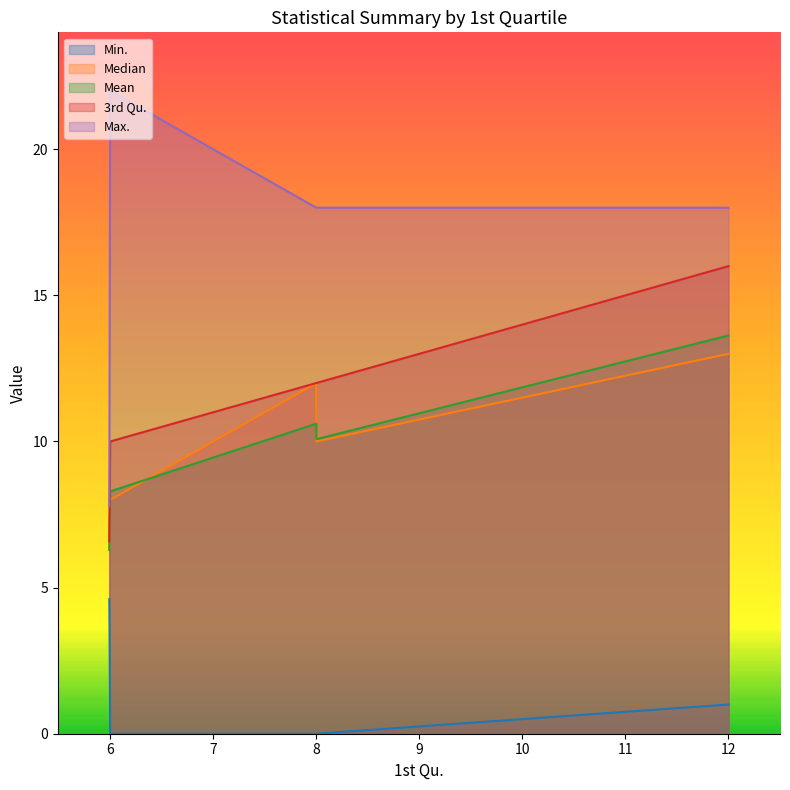

At which label does Mean reach its minimum?

5.991465091705322